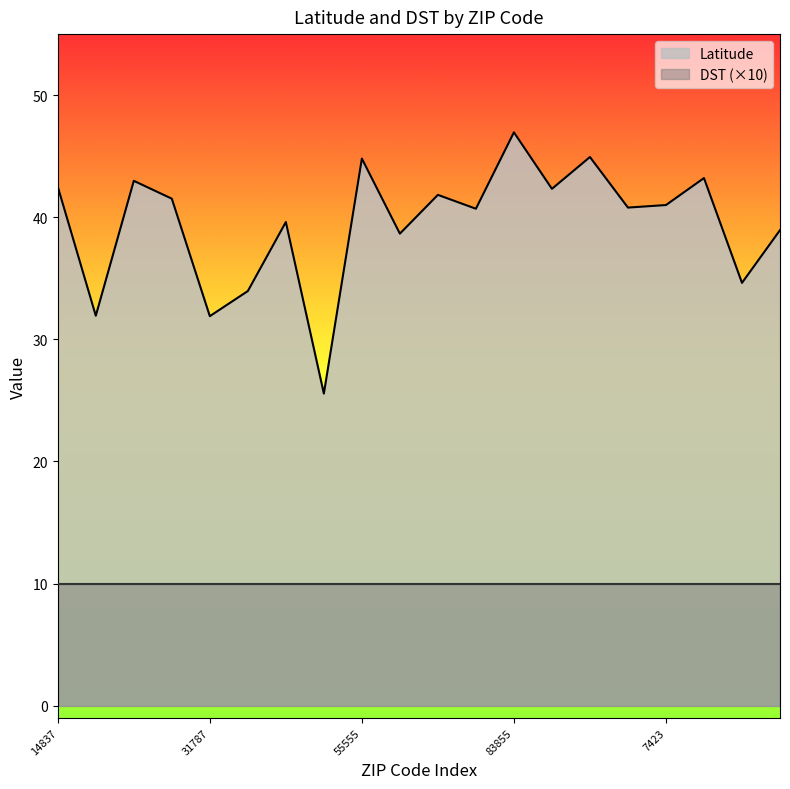

Reading left to right, list all the values displayed in this chart.

14837=42.5	79913=31.9	13328=43.0	52801=41.5	31787=31.9	90047=34.0	64643=39.6	33111=25.6	55555=44.8	65041=38.7	2347=41.8	61606=40.7	83855=47.0	50669=42.3	56228=44.9	7109=40.8	7423=41.0	48461=43.2	88102=34.6	45671=38.9